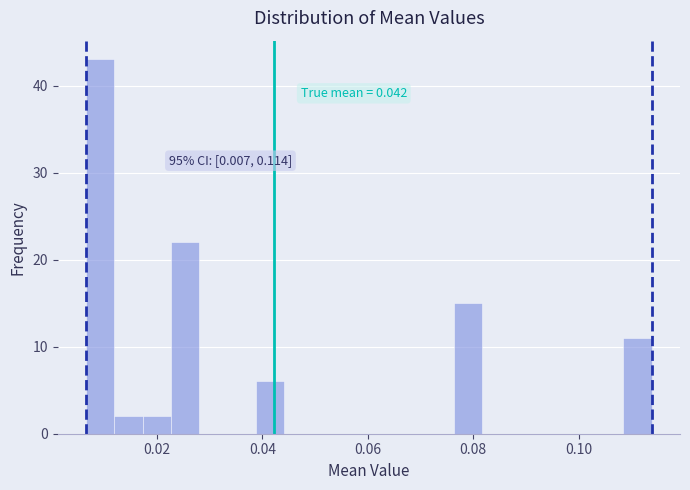

Read against the x-axis, roughly where is the centre of the tallest bar?

0.010